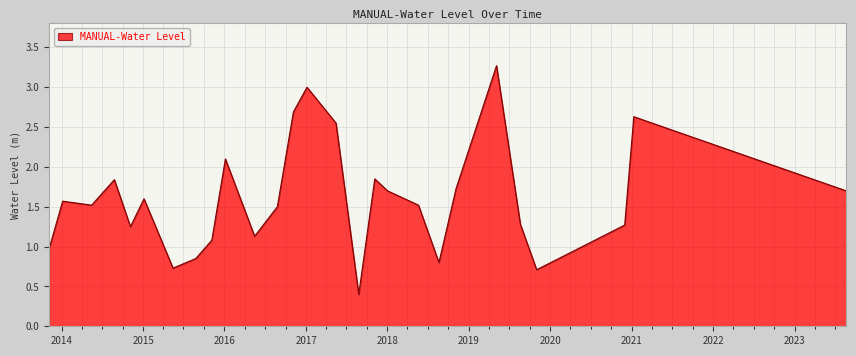

What is the greatest value displayed?

3.3